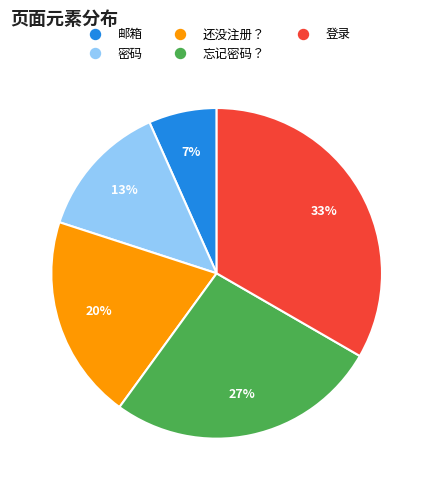

How many segments does this pie chart have?

5